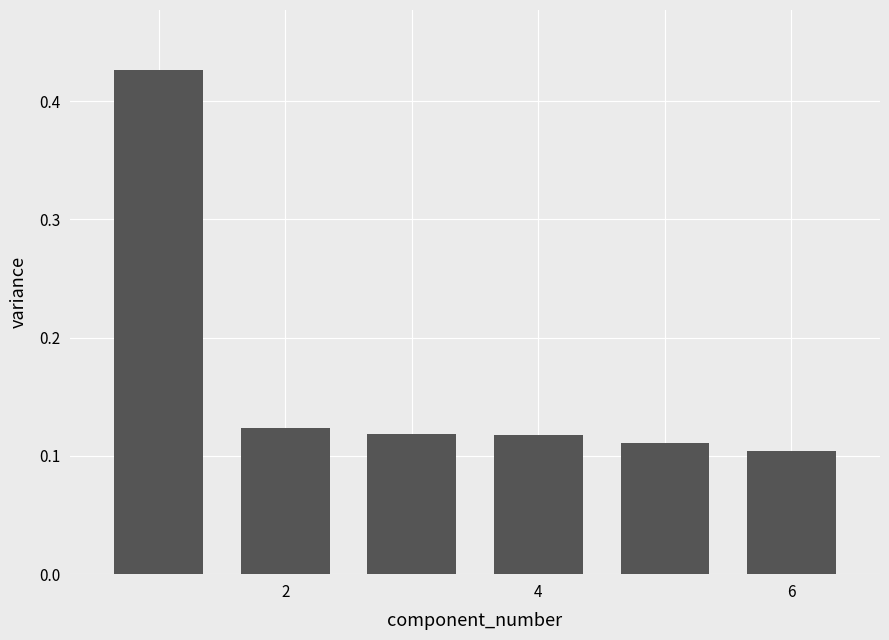

Count the values in the range 0 to 1.

6